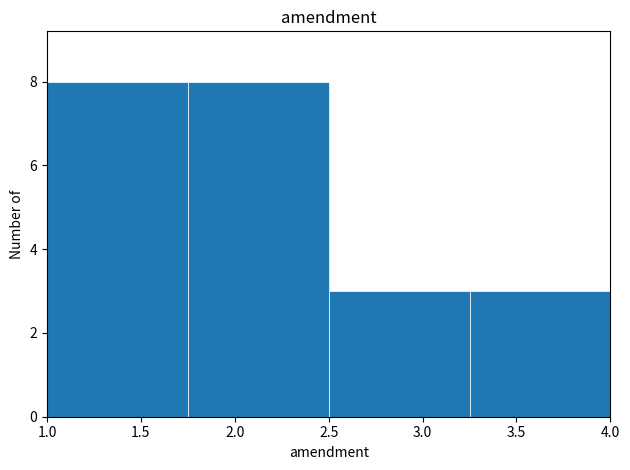

Reading left to right, transcribe this chart: for each bar, give the range it covers on the x-axis and its height. The values are not printed on the chart, so give them approximately, as read against the axis.

1.00 to 1.75: 8
1.75 to 2.50: 8
2.50 to 3.25: 3
3.25 to 4.00: 3